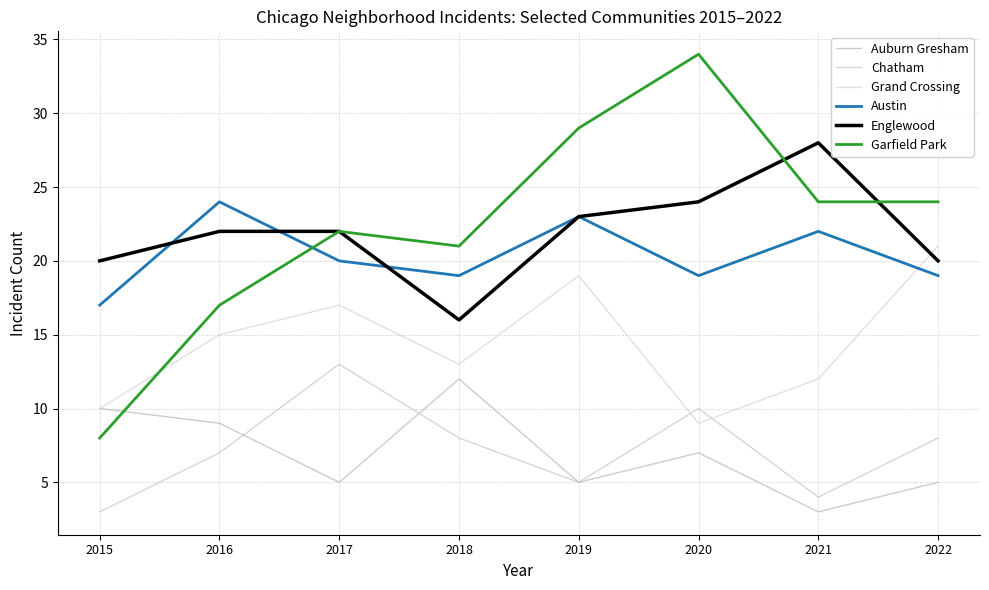

How many Chatham values are between 5 and 10?

5